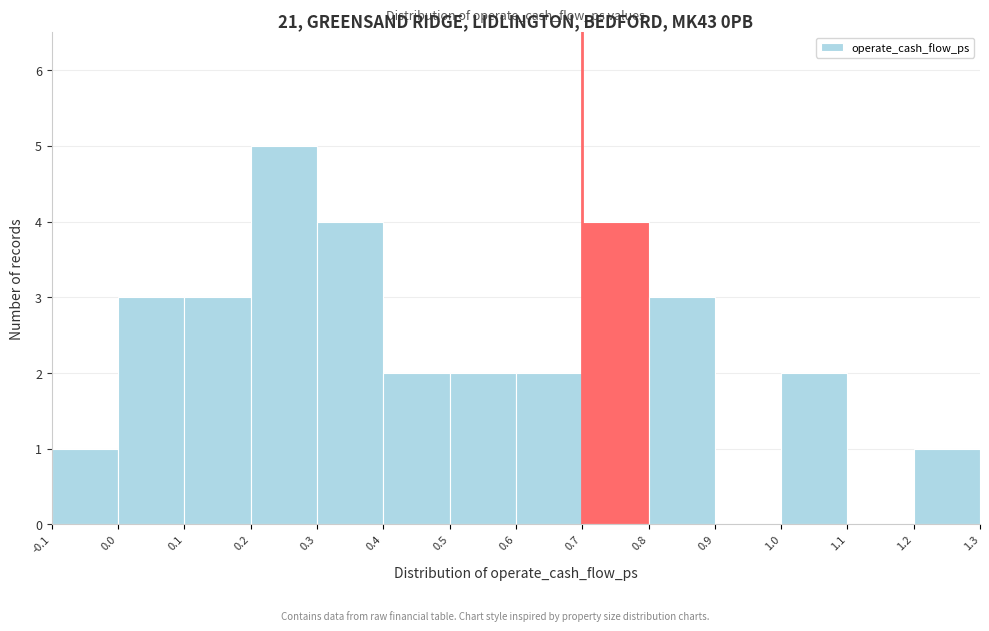

How tall is the bar that spans 1.2 to 1.3 on the x-axis? The values are not printed on the chart, so give them approximately, as read against the axis.

1